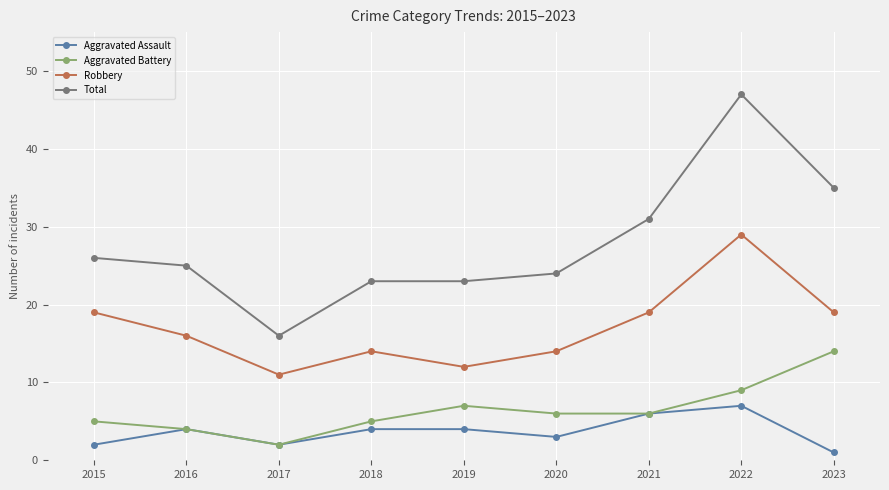

Reading right to left, list all the values displayed in this chart.

Aggravated Assault: 1	7	6	3	4	4	2	4	2
Aggravated Battery: 14	9	6	6	7	5	2	4	5
Robbery: 19	29	19	14	12	14	11	16	19
Total: 35	47	31	24	23	23	16	25	26